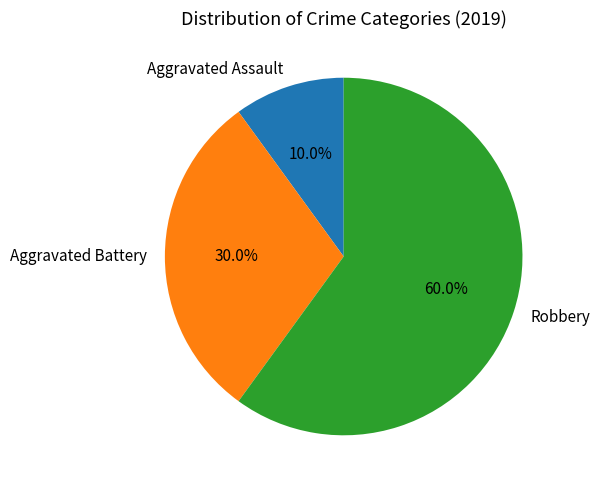

Count the number of slices in the pie.

3